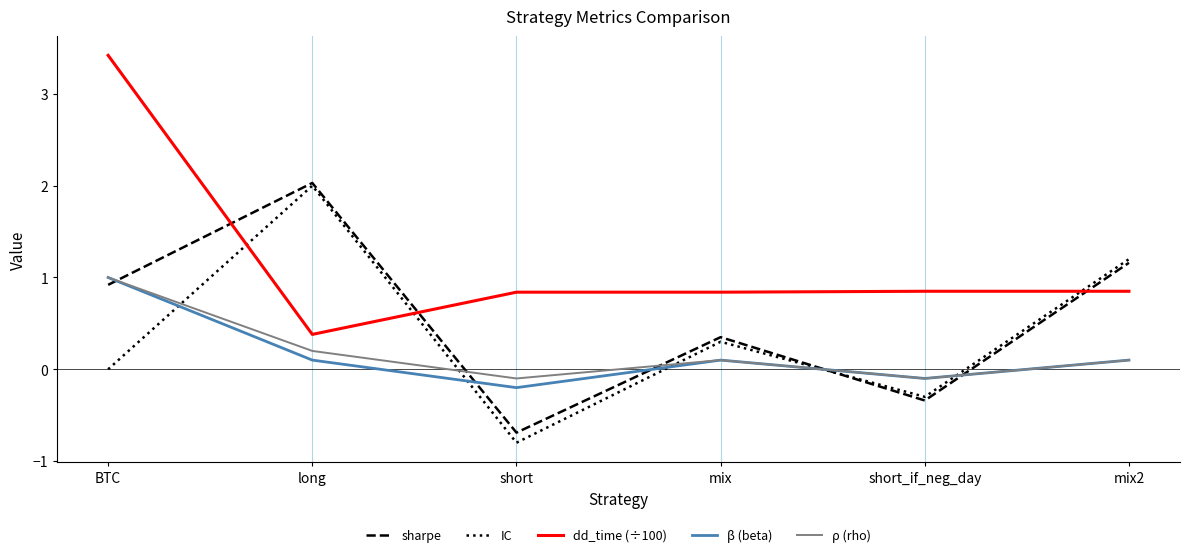

In β (beta), how many points are lower than both neighbors (excluding endpoints)?

2